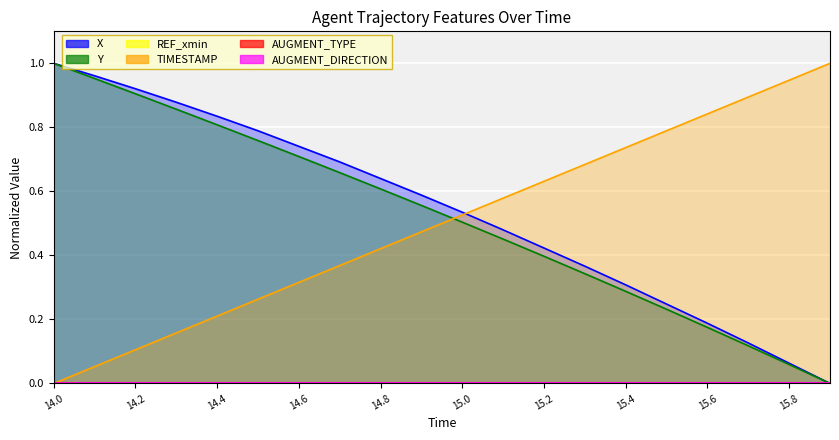

List the labels in order of X value, largest first.

14.0, 14.1, 14.2, 14.3, 14.4, 14.5, 14.6, 14.7, 14.8, 14.9, 15.0, 15.1, 15.2, 15.3, 15.4, 15.5, 15.6, 15.7, 15.8, 15.9